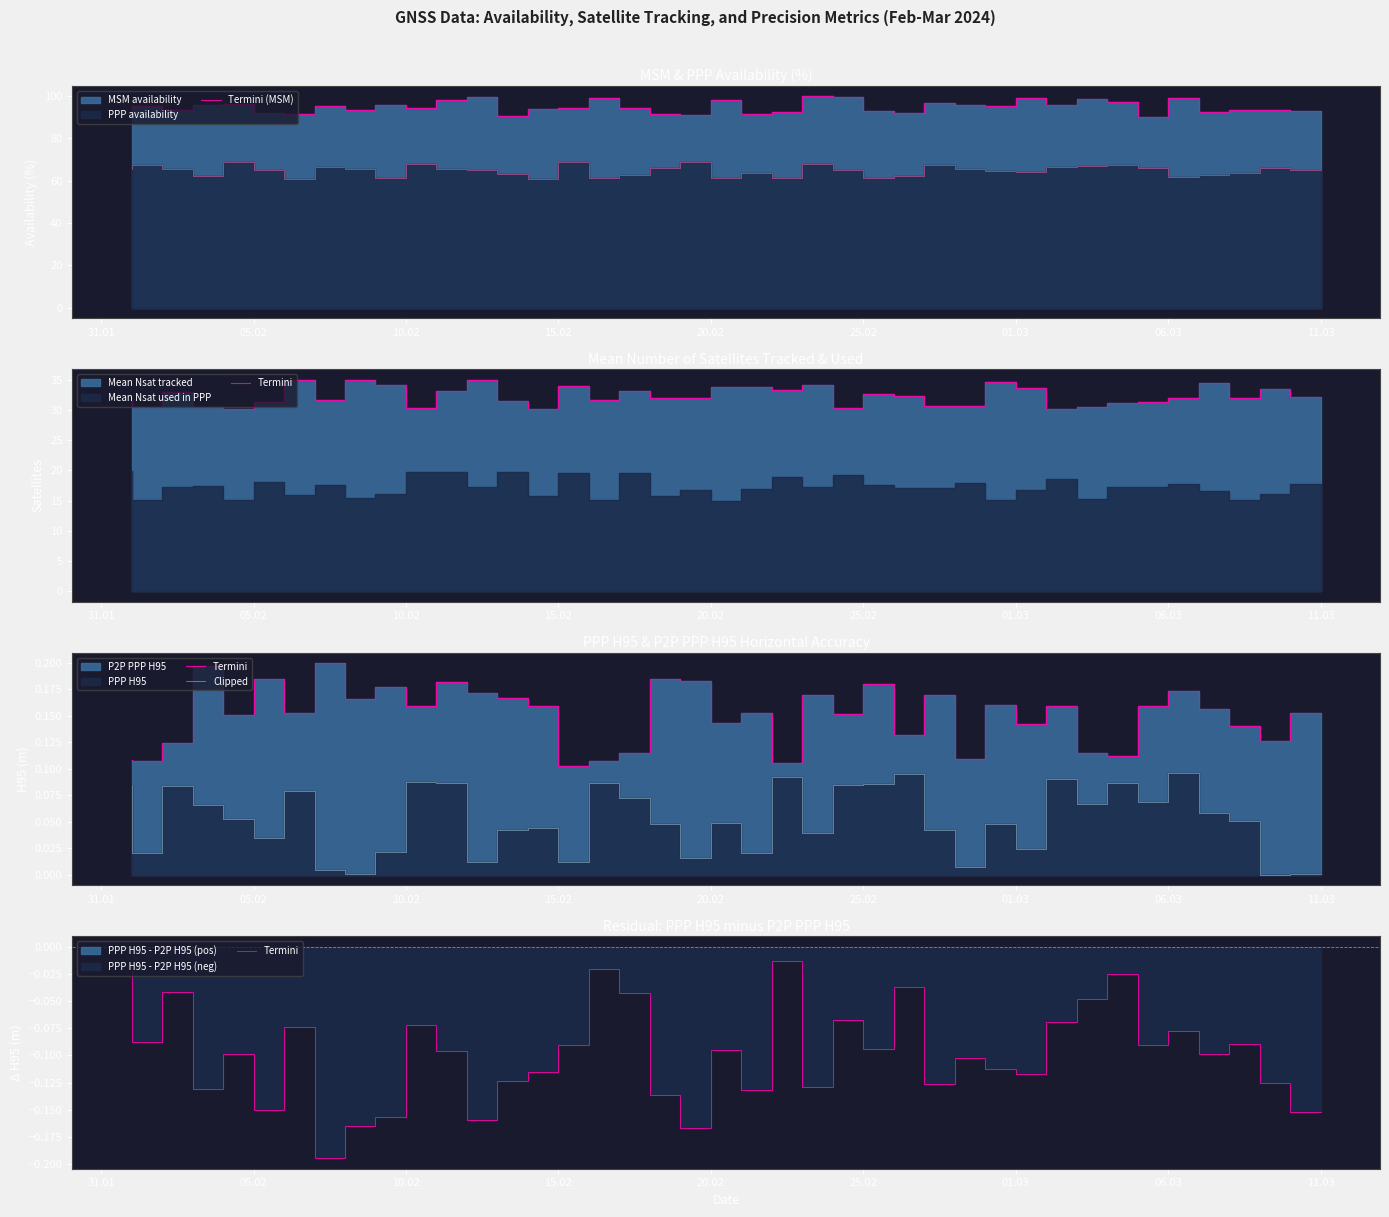

True or false: Termini and Termini (MSM) intersect in this chart.

False